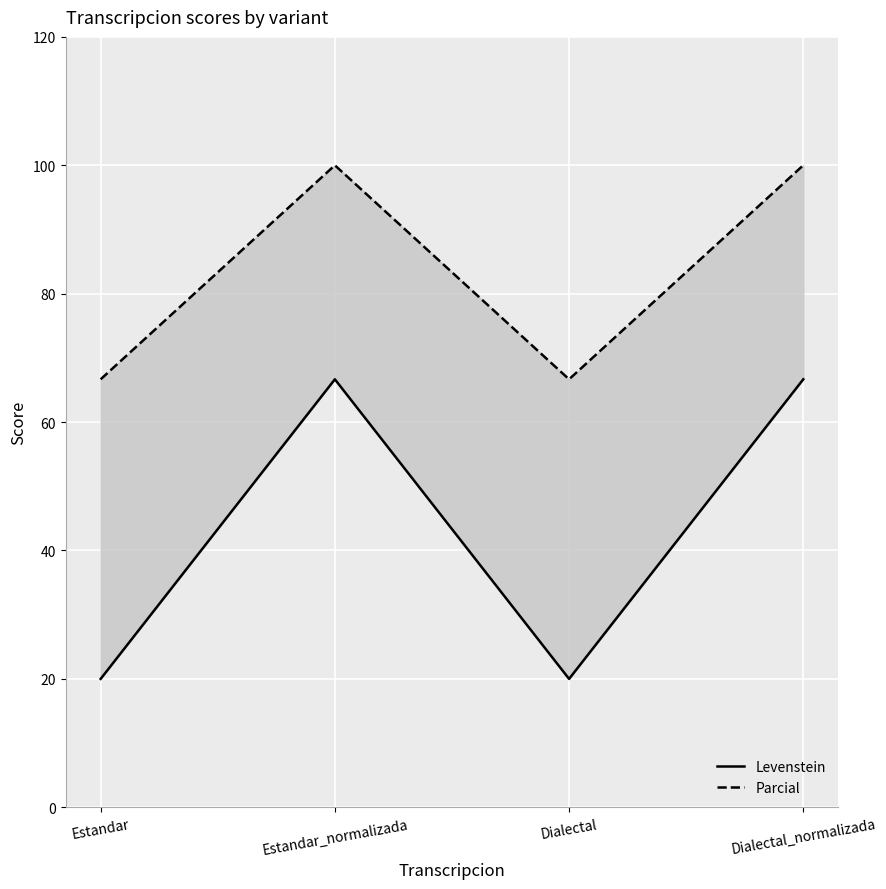

What is the value of the Levenstein point at the 2nd from the left?

66.7